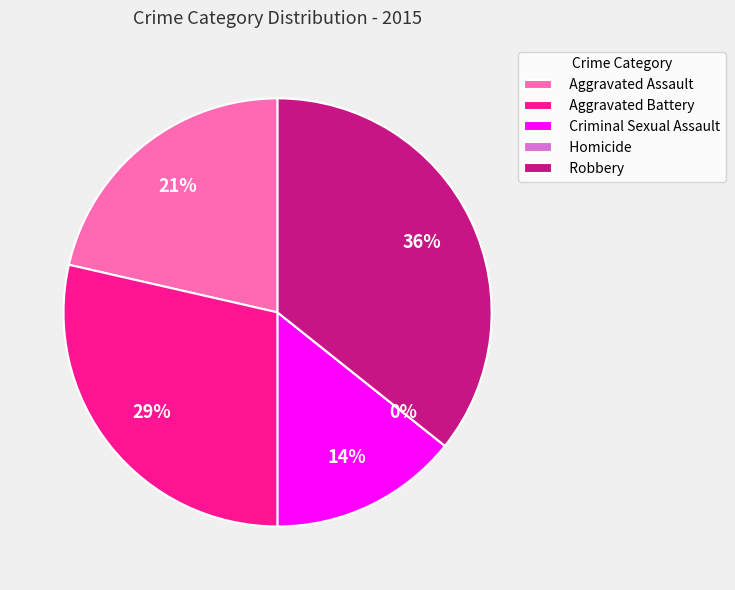

Does any single category account for the majority?

No